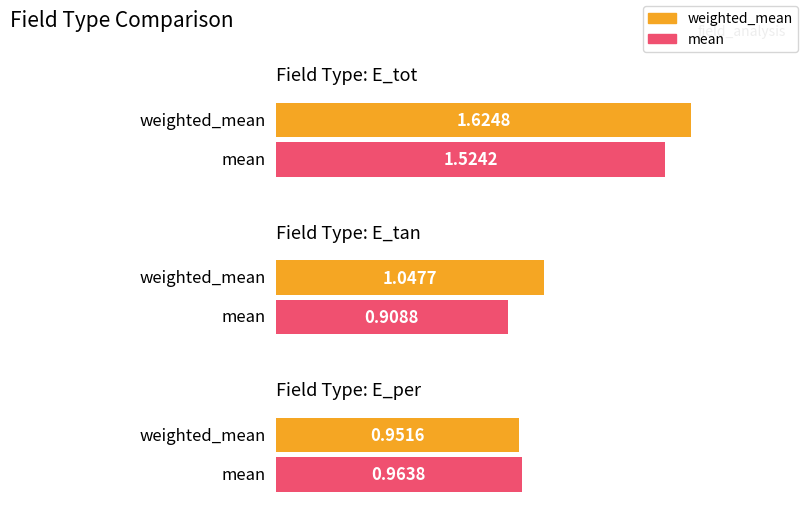

What is the sum of the weighted_mean values at E_tot and E_per?

2.6